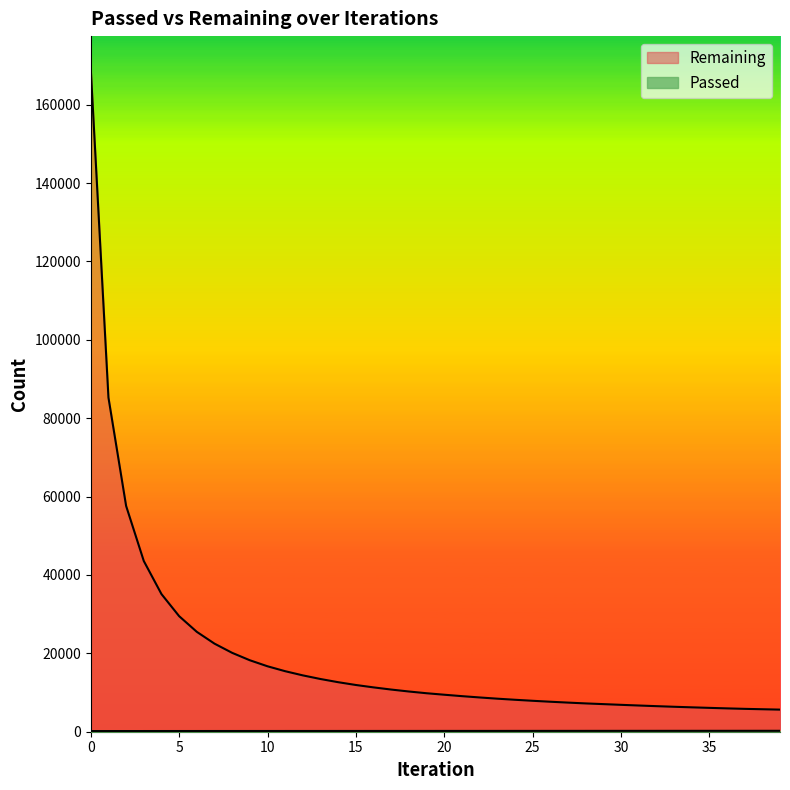

The value of Remaining at 38 is 8479. True or false?

False